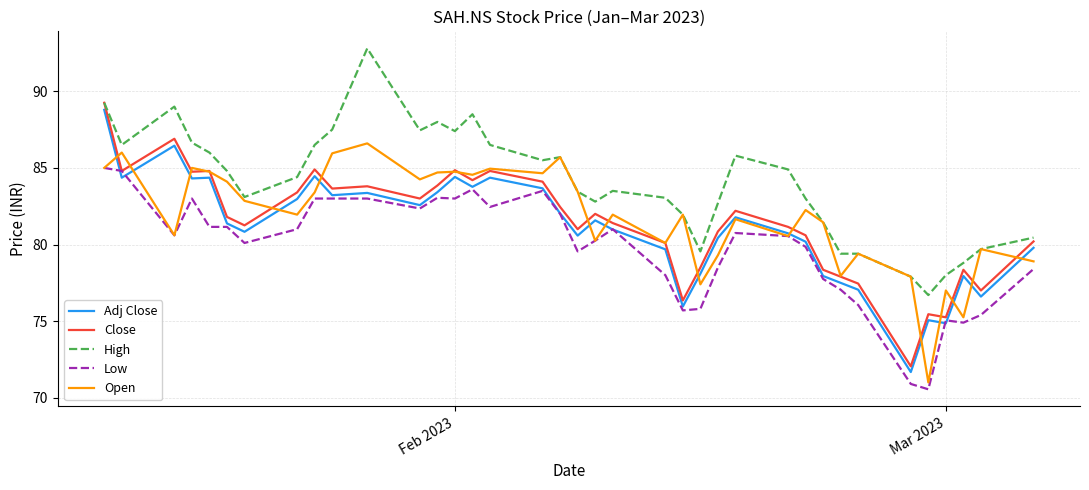

What is the lowest value of the High series?

76.7